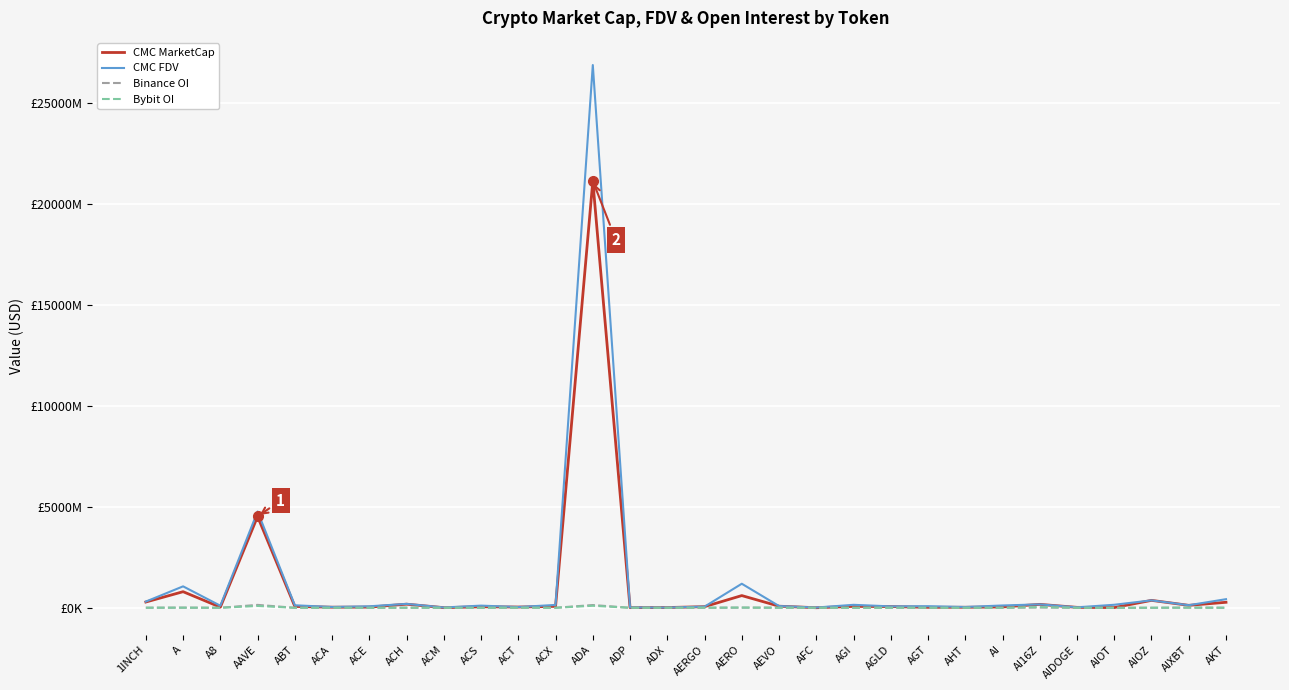

The CMC_FDV series shows 633505535 at AKT. True or false?

False